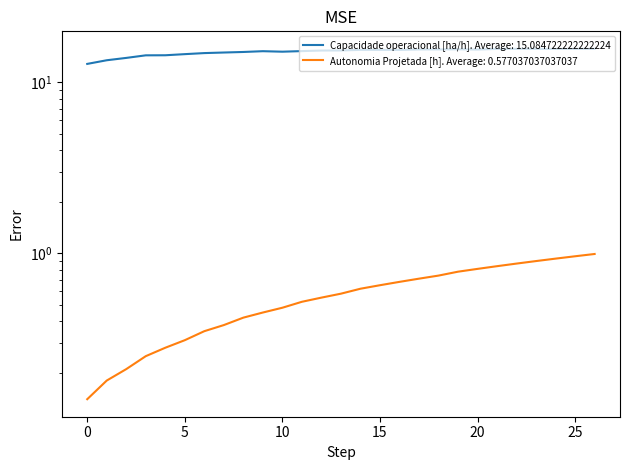

What is the value of the Capacidade operacional [ha/h] point at the 5th from the left?

14.4